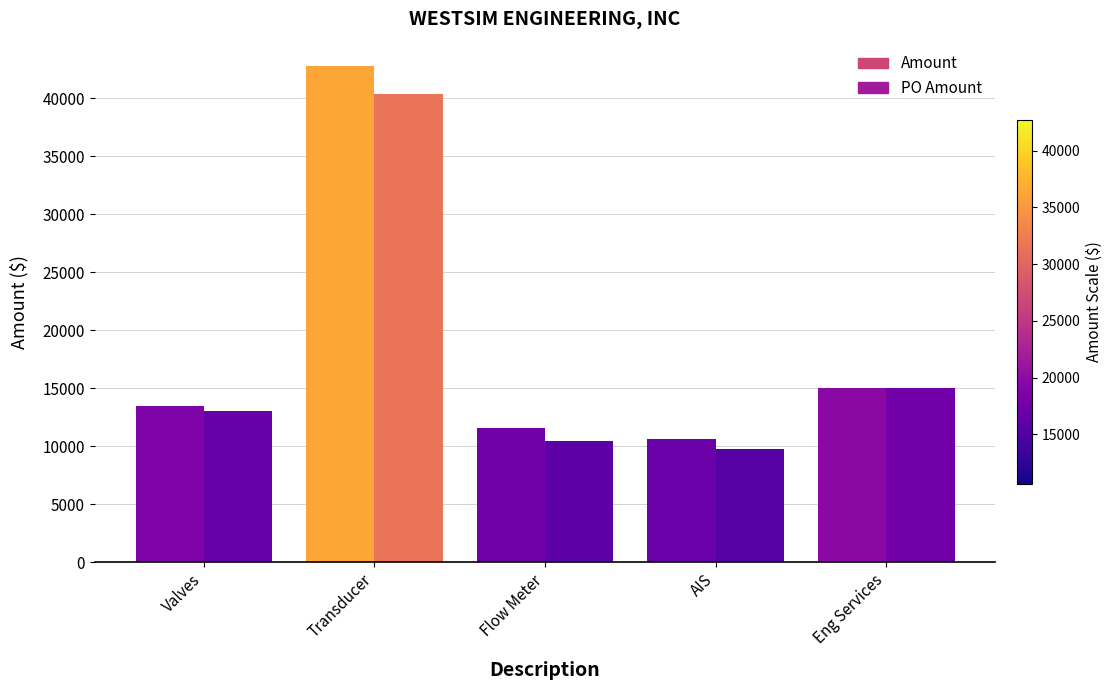

How many values in the Amount series exceed 13487?

3